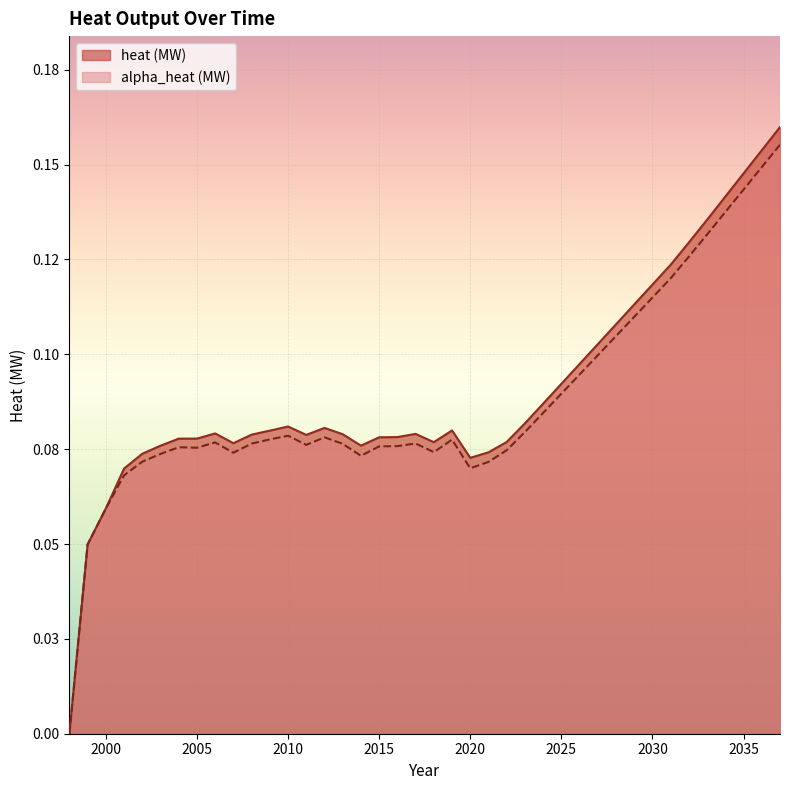

Rank the series at 2028 from highest to lowest value.

heat (MW), alpha_heat (MW)